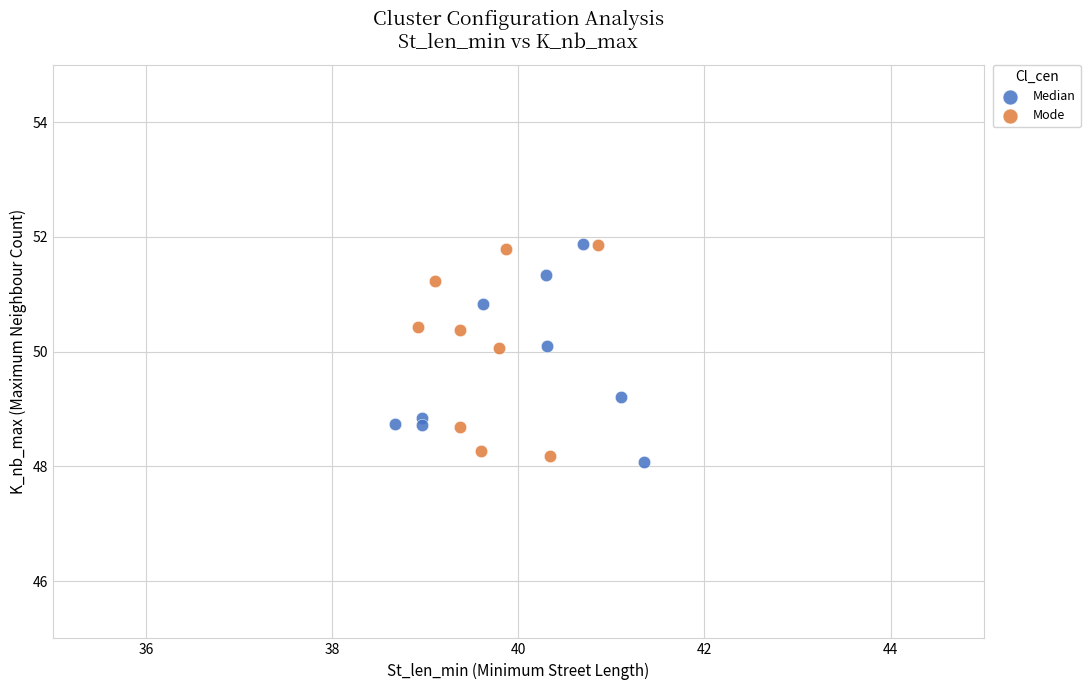

What are all the series names shown in the legend?

Median, Mode